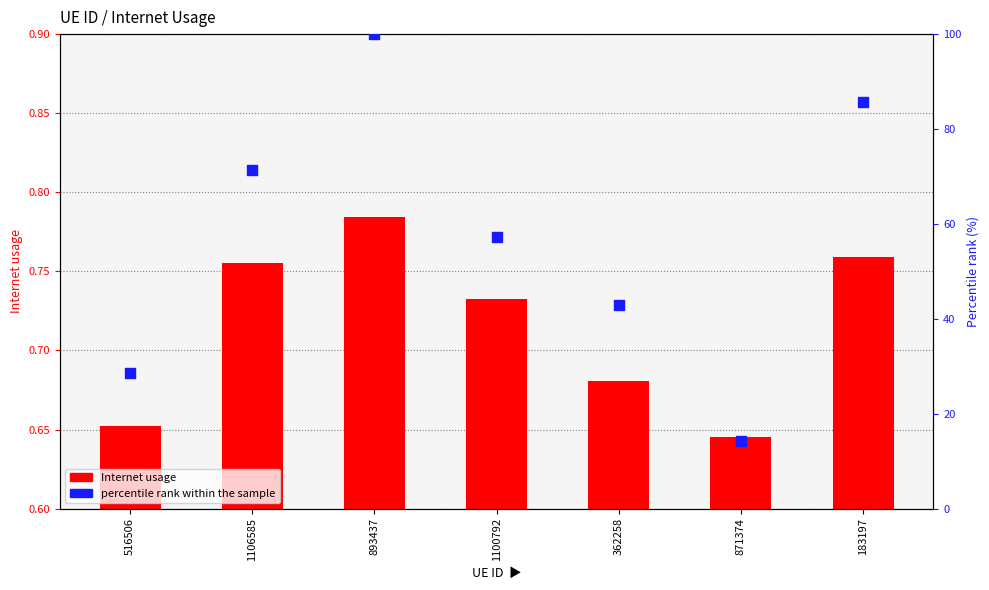

Which series reaches the minimum Y coordinate?

Internet usage